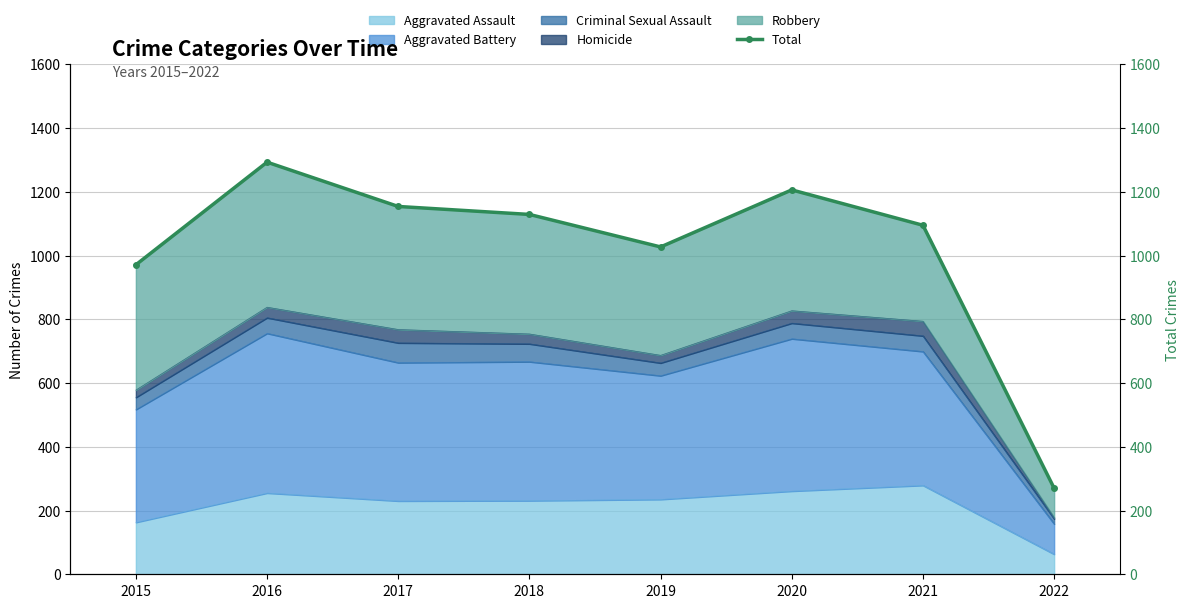

Where does the data first go above 1129?

2016